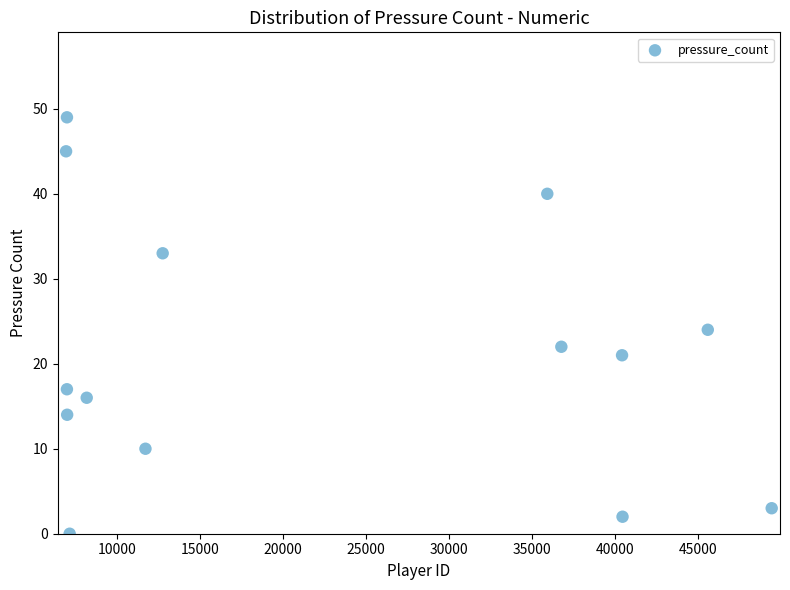

What is the range of X values (max minus min)?

42498